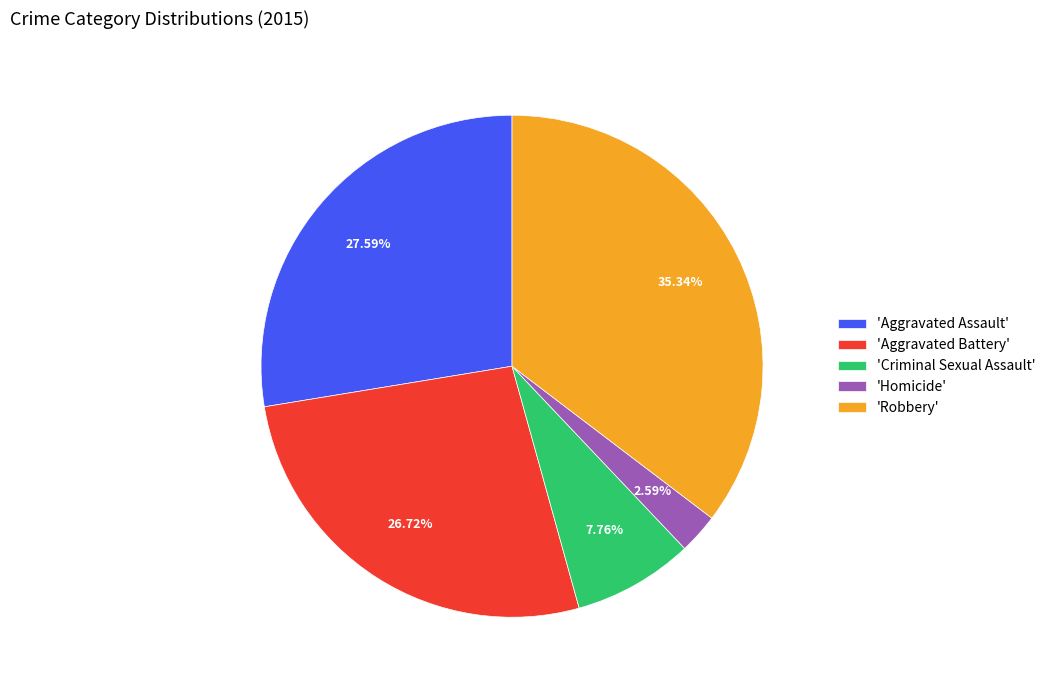

Do 'Homicide' and 'Criminal Sexual Assault' together represent more than half of the pie?

No